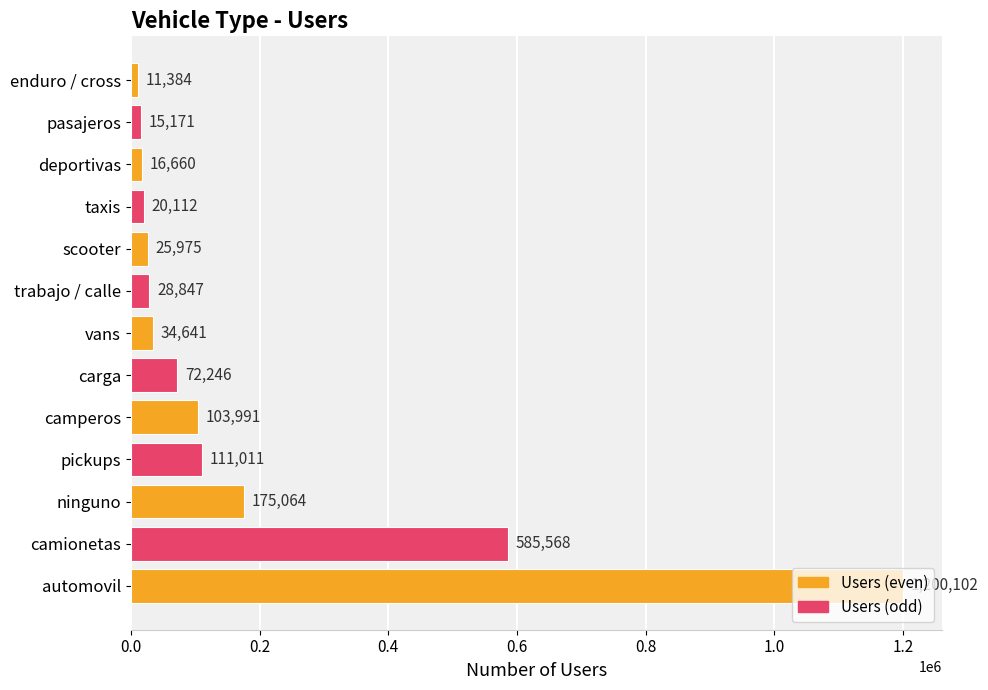

What is the difference between the values at ninguno and camionetas?

410504